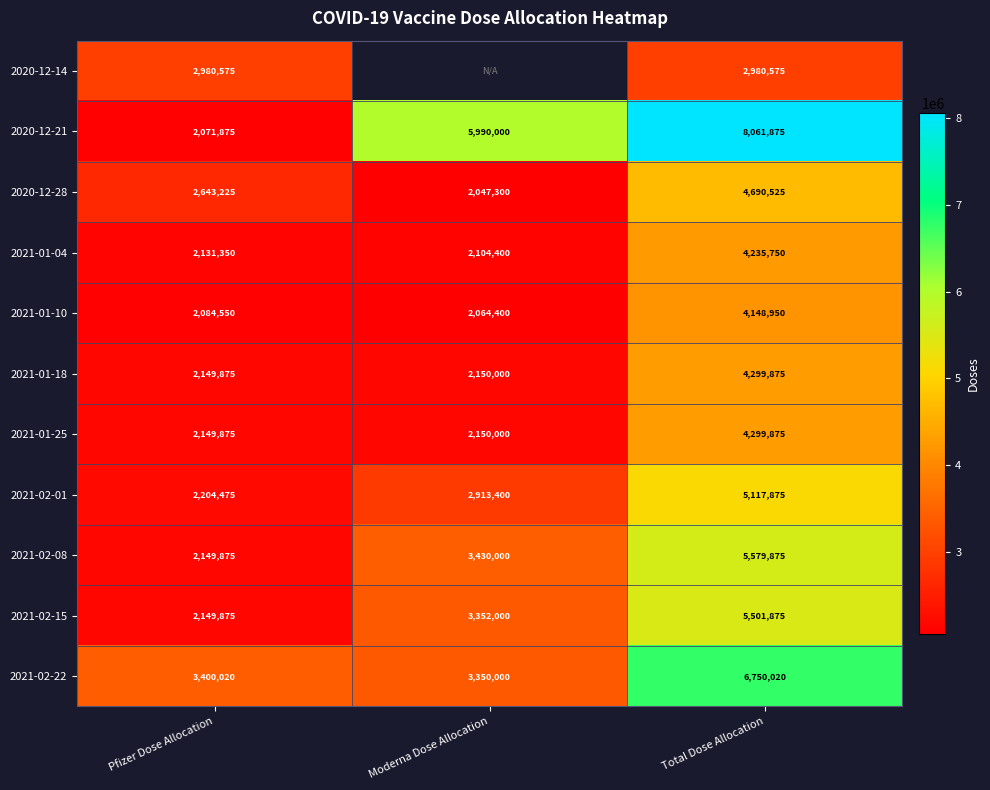

Is the value of 2021-02-01 at Moderna Dose Allocation greater than the value of 2021-02-15 at Moderna Dose Allocation?

No